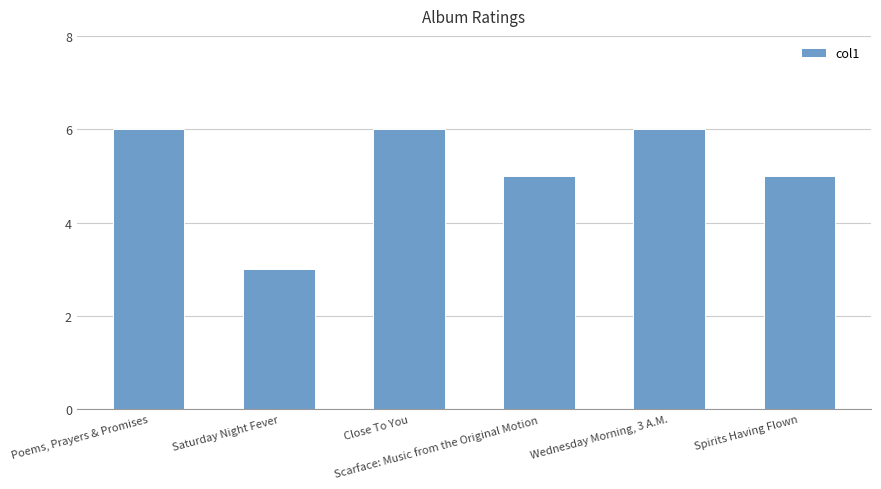

The chart shows a value of 4 at Wednesday Morning, 3 A.M.. True or false?

False